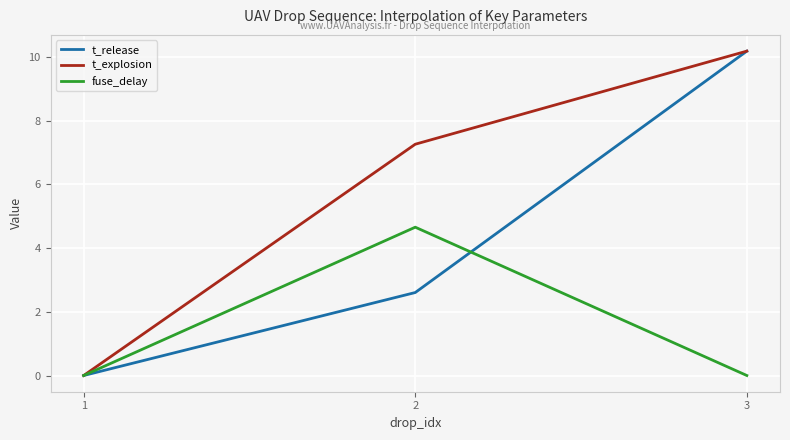

Reading left to right, list all the values displayed in this chart.

t_release: 0.0	2.6	10.2
t_explosion: 0.0	7.3	10.2
fuse_delay: 0.0	4.7	0.0